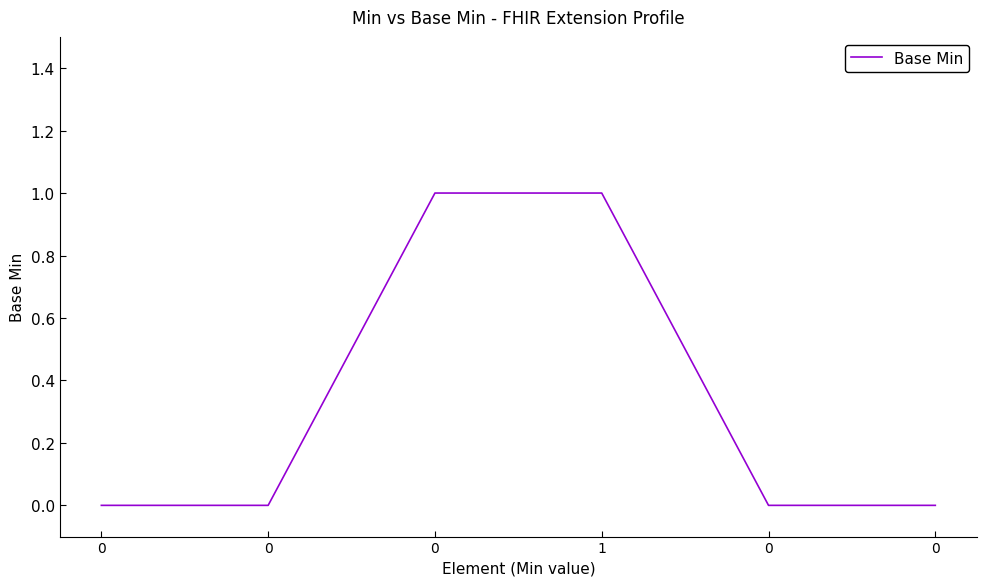

True or false: the data shows 0 at 0.

True